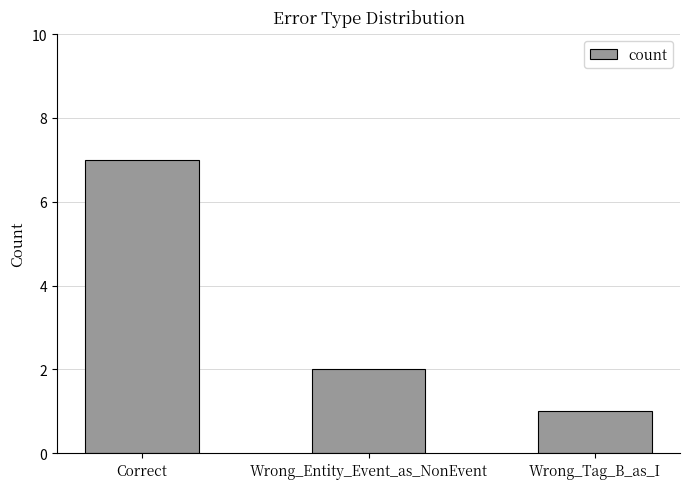

What is the value of the 2nd bar from the left?

2